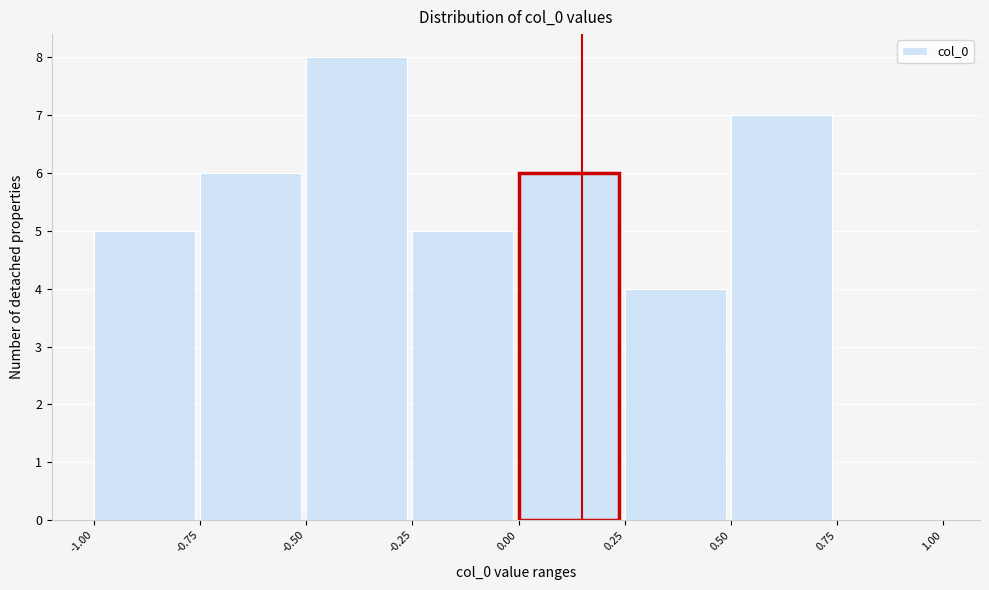

How tall is the bar that spans 0.00 to 0.25 on the x-axis? The values are not printed on the chart, so give them approximately, as read against the axis.

6